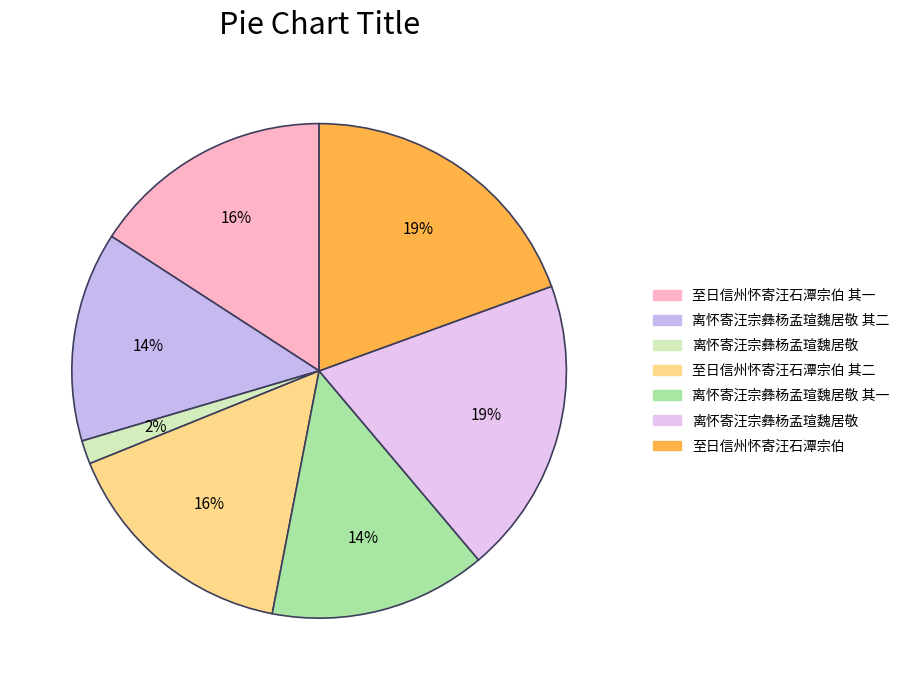

How many segments does this pie chart have?

7